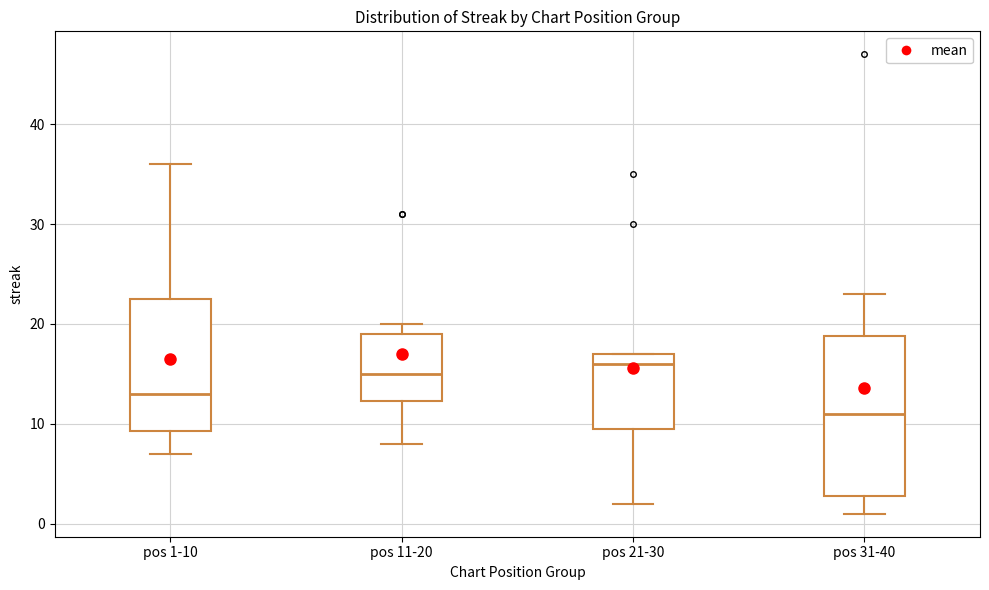

Which box is the tallest, from its lower edge to its upper edge?

pos 31-40